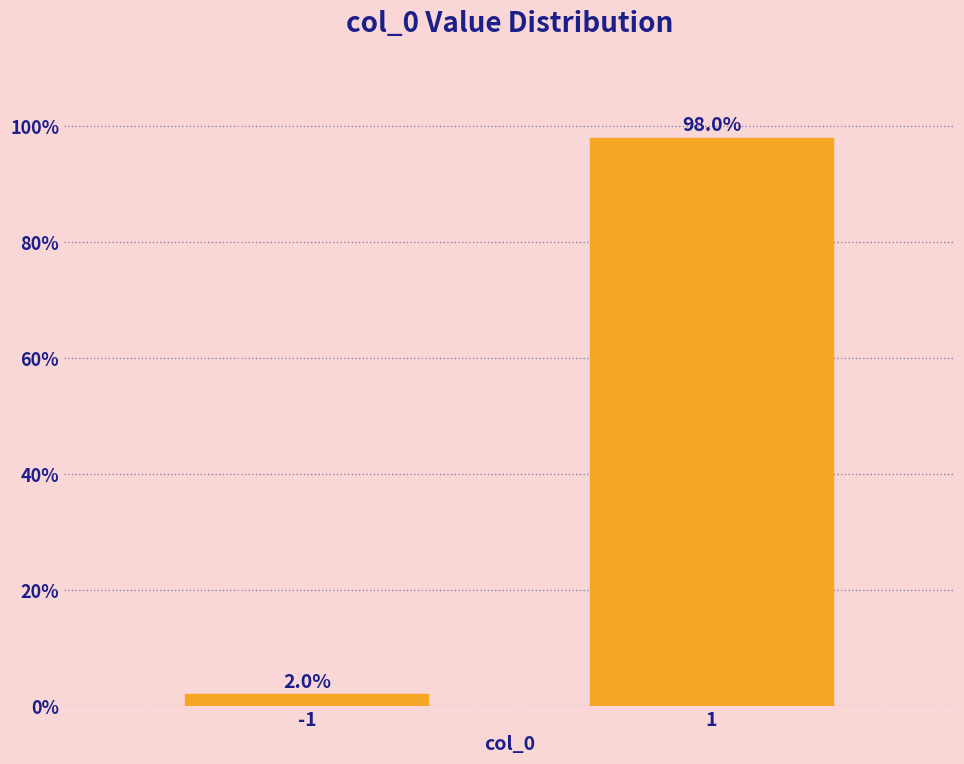

Reading left to right, what are all the values shown in this chart?

-1=2.0	1=98.0